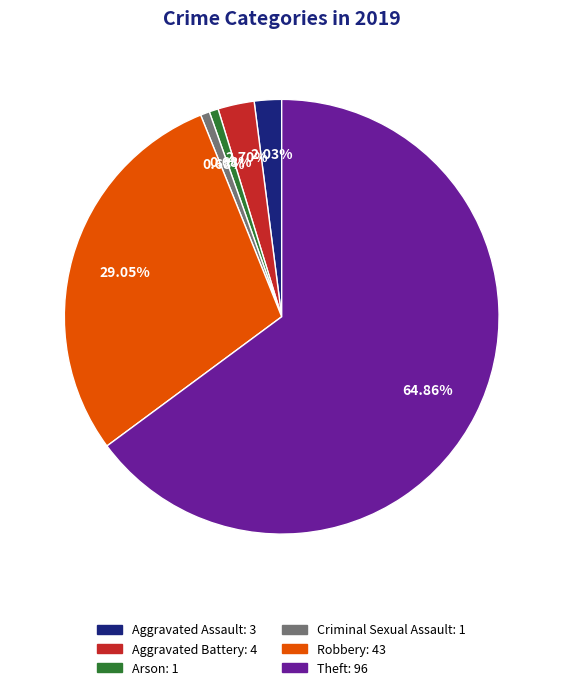

Which has a higher value, Theft or Robbery?

Theft